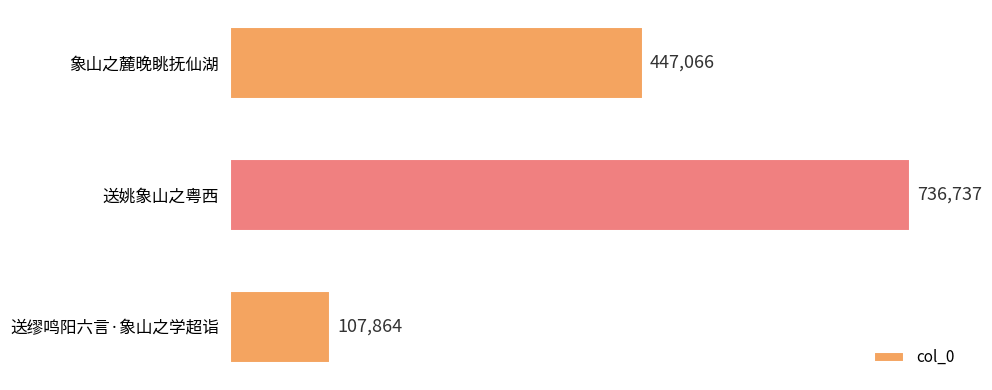

What is the greatest value displayed?

736737